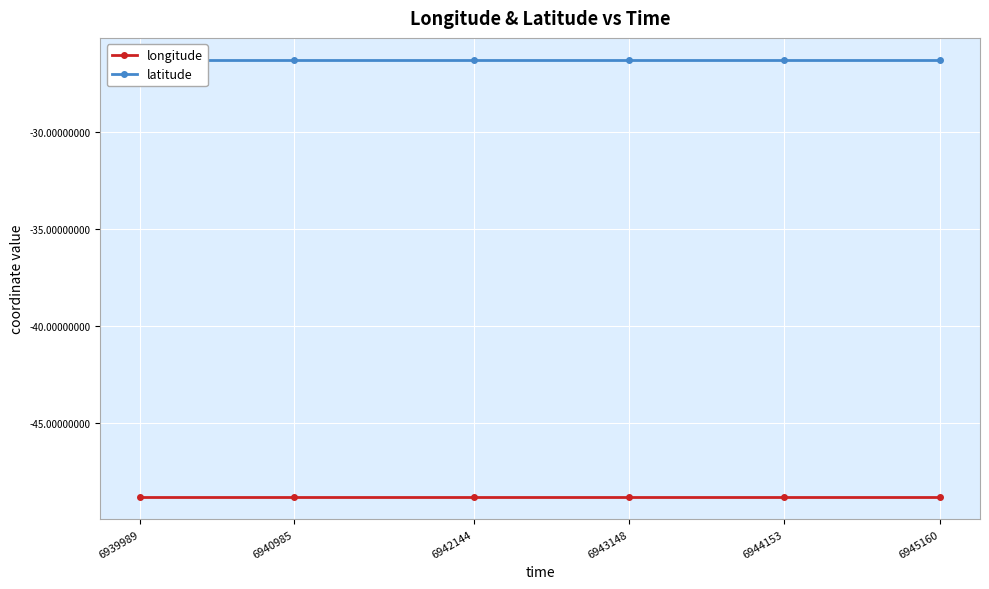

What is the highest value of the longitude series?

-48.9